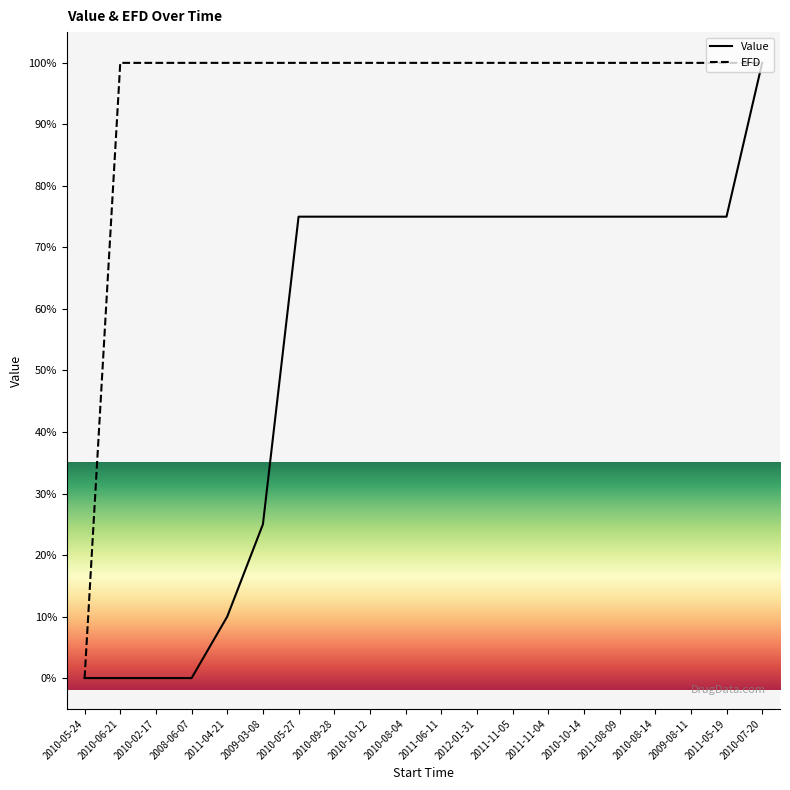

What position from the right is 2010-09-28?

13